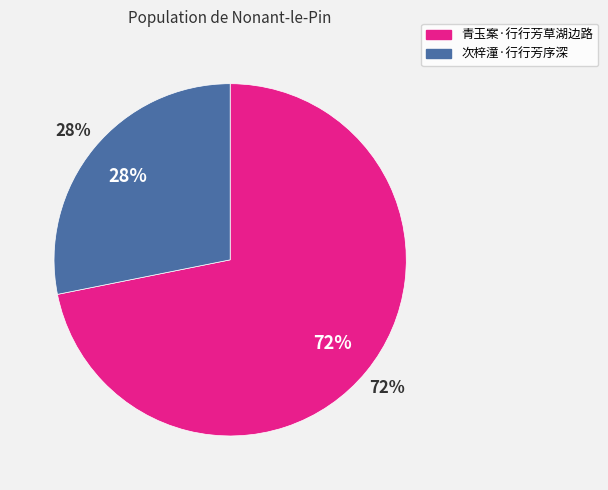

Combined, do 青玉案·行行芳草湖边路 and 次梓潼·行行芳序深 account for over 50%?

Yes